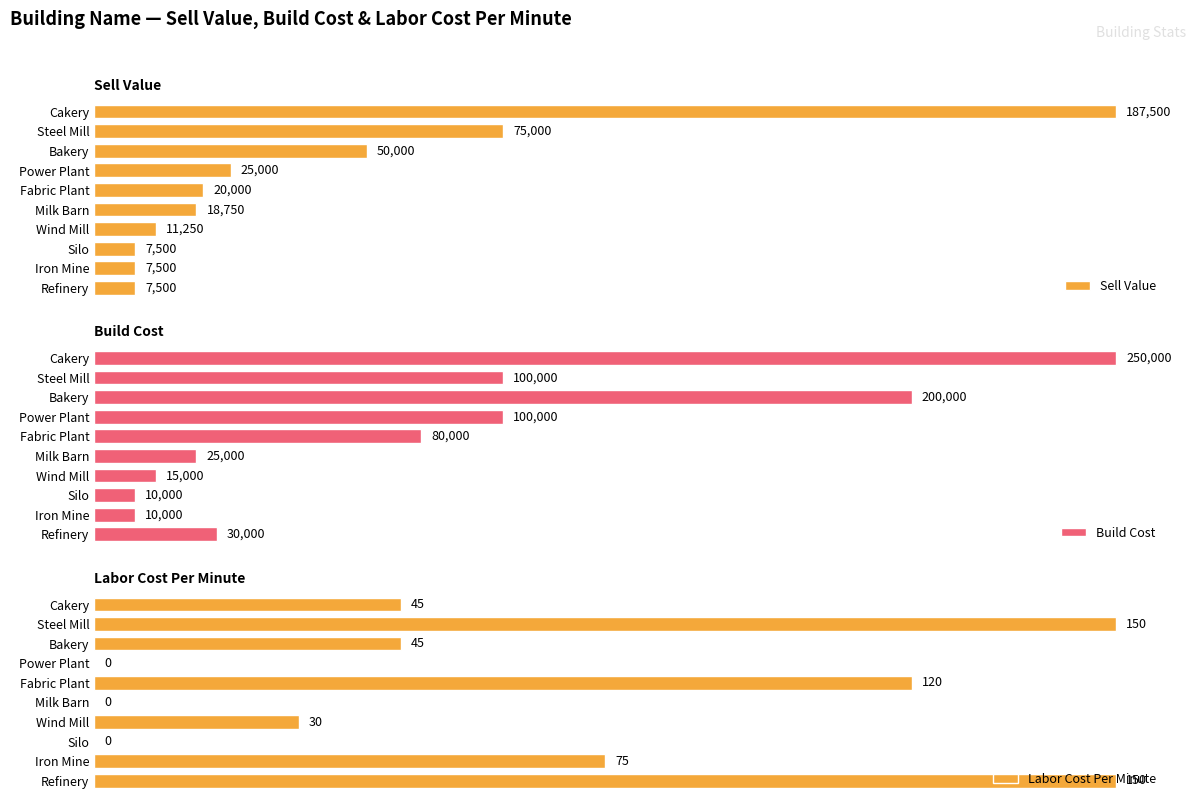

Where is Sell Value nearest to the value 97500?

Steel Mill